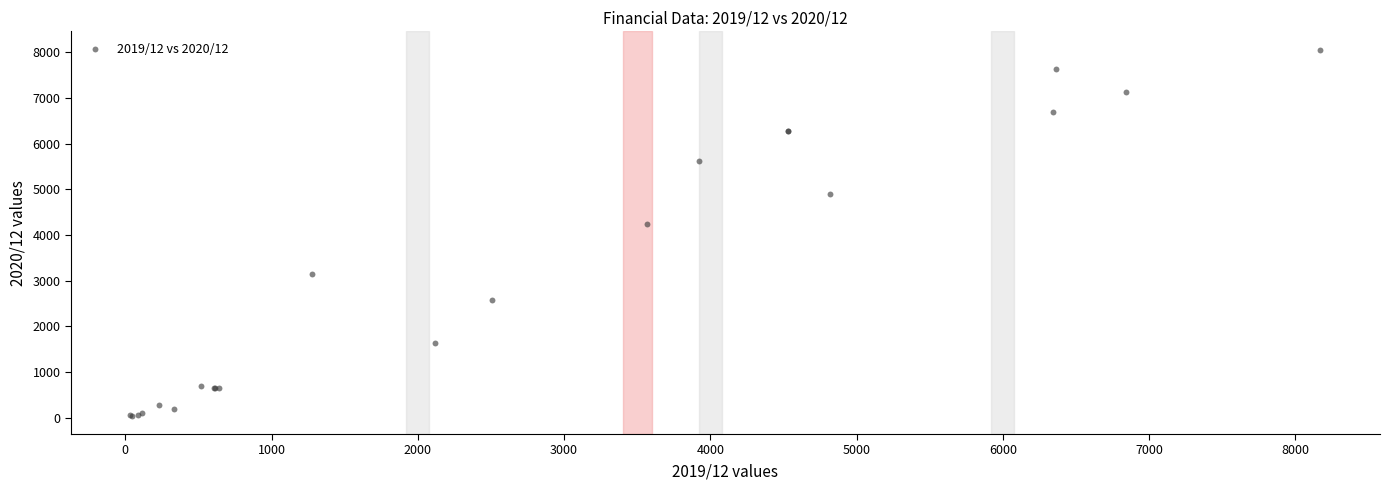

What Y value in the scatter plot is closest to 4051?

4237.9